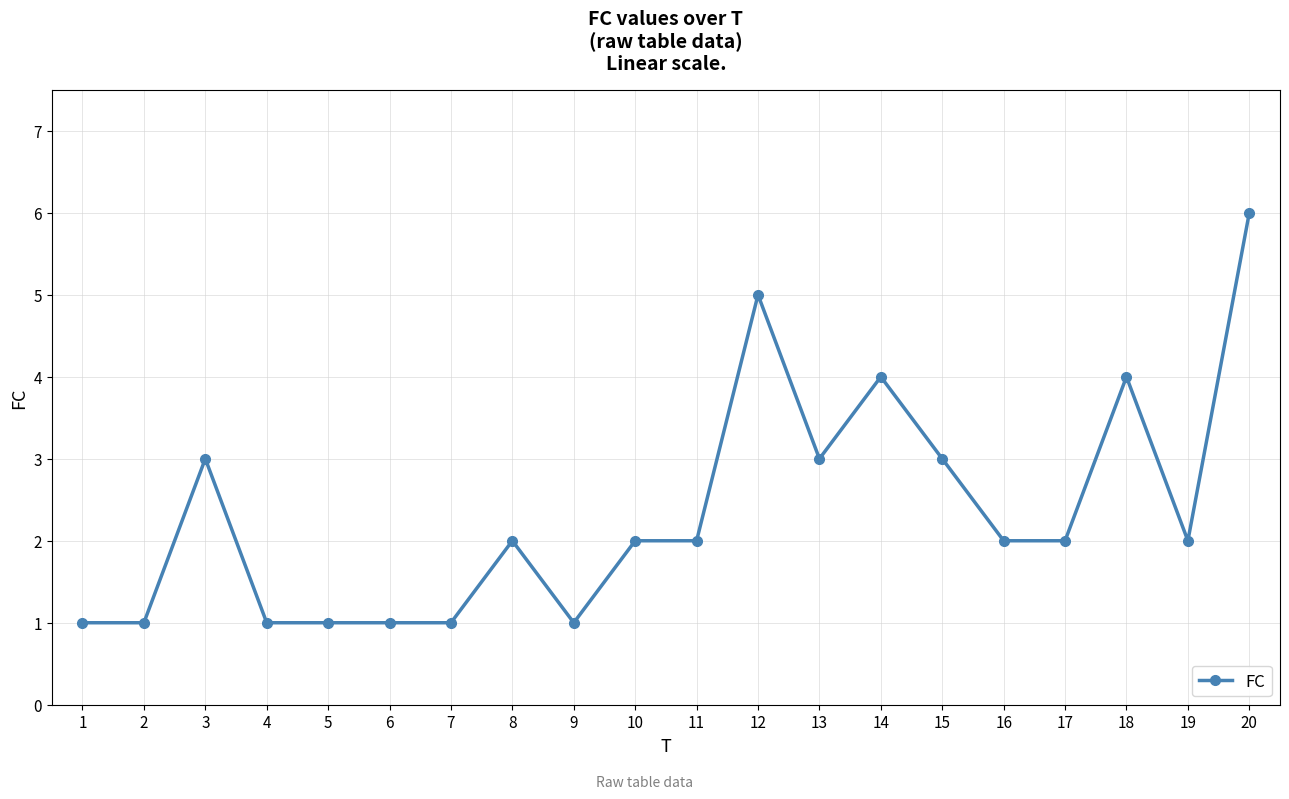

What is the value of the 20th point from the left?

6